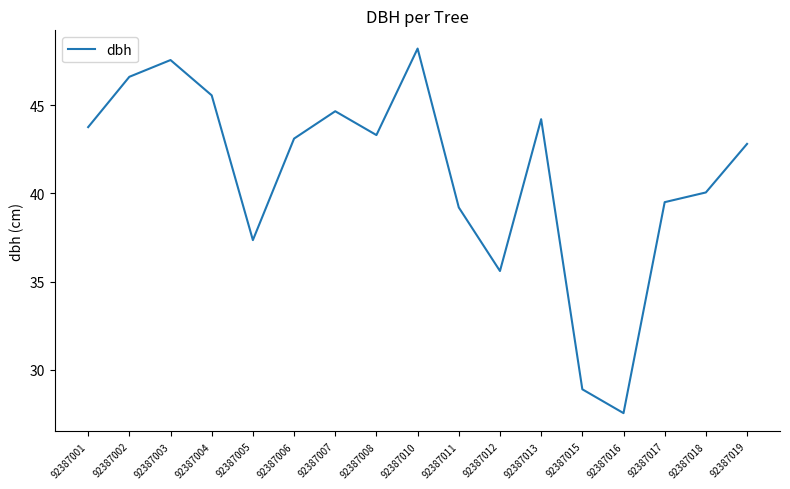

Which label corresponds to the smallest value in the chart?

92387016